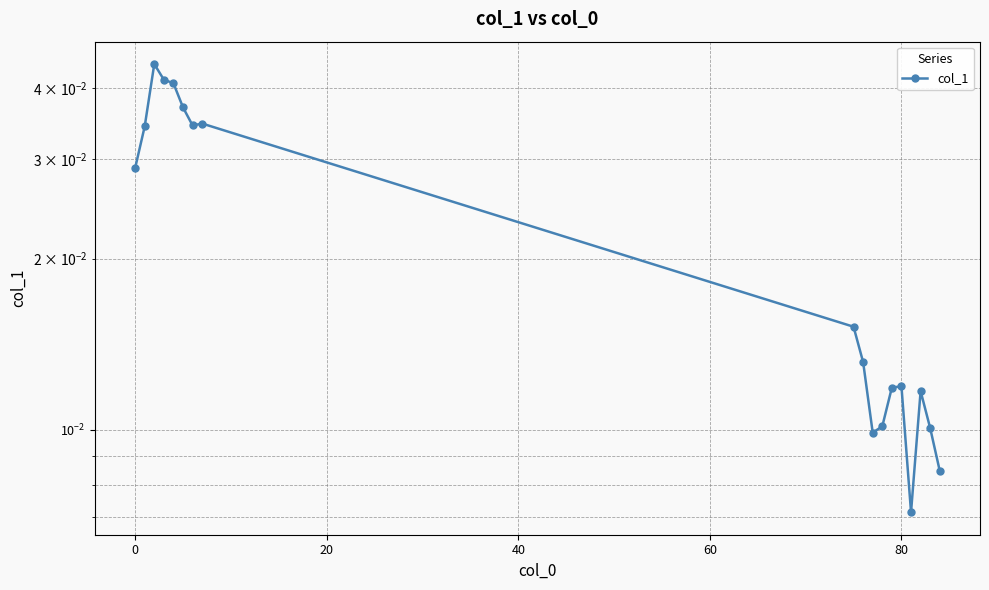

How many data points does each series have?

18